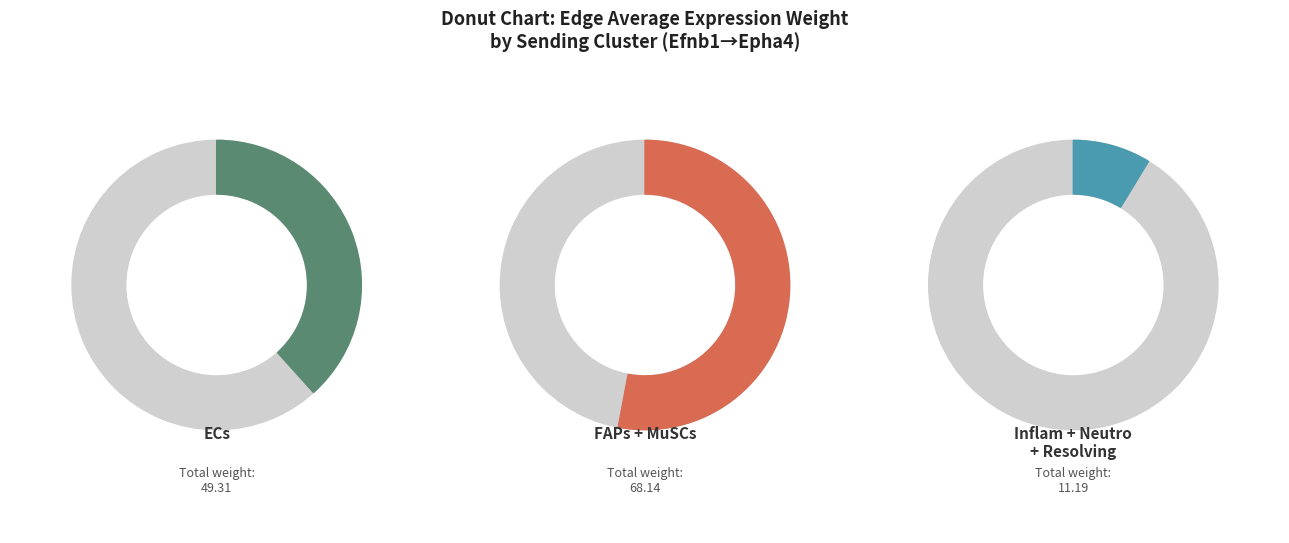

To the nearest percent, what is the difference between the FAPs and MuSCs slice percentages?

32%